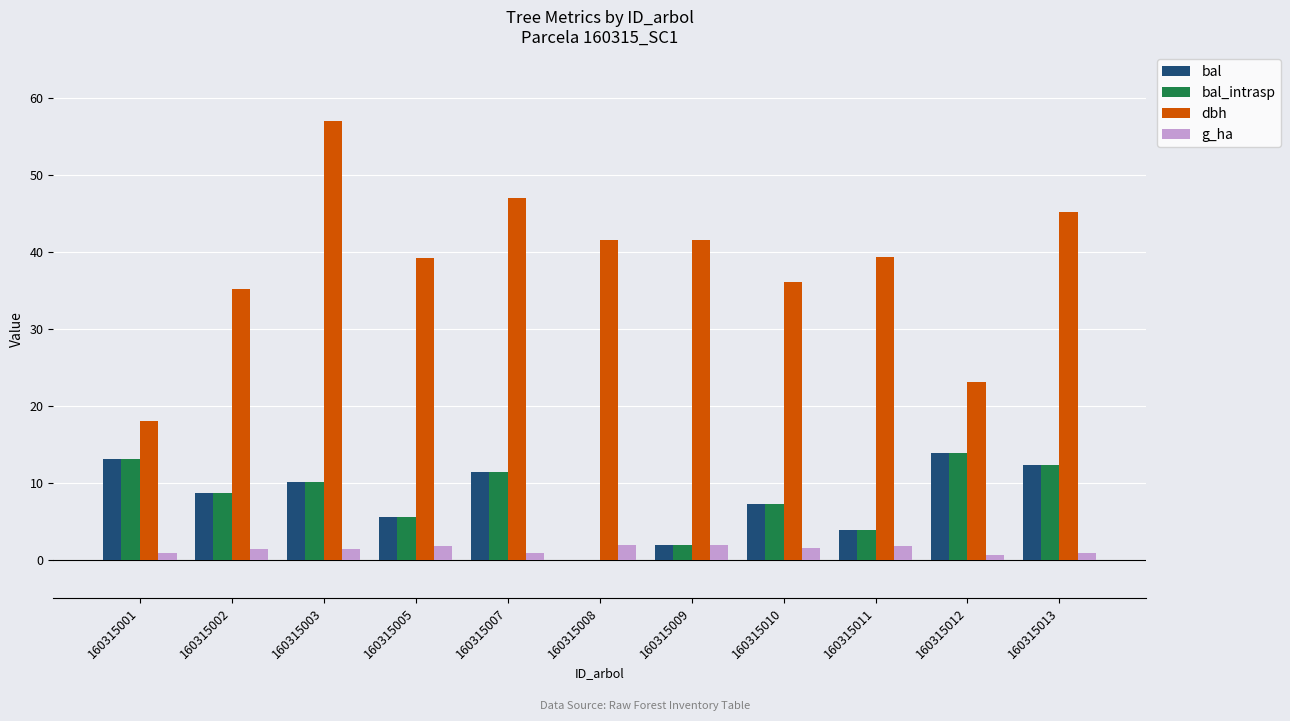

The bal series shows 6.3 at 160315007. True or false?

False